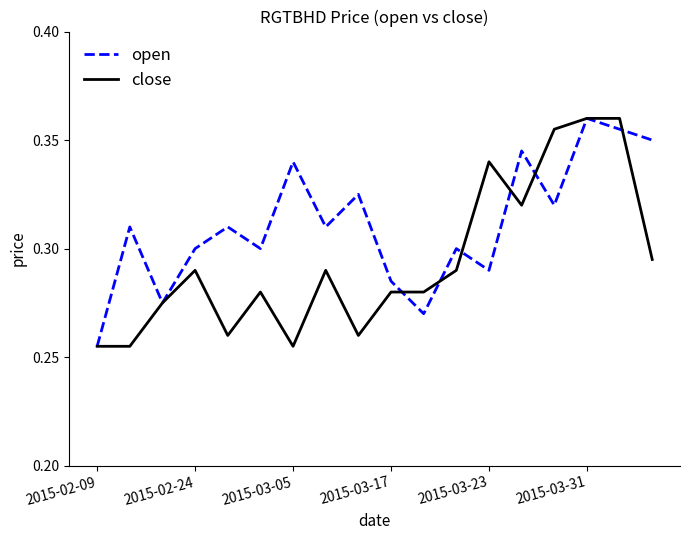

Rank the series by their average value, from highest to lowest.

open, close